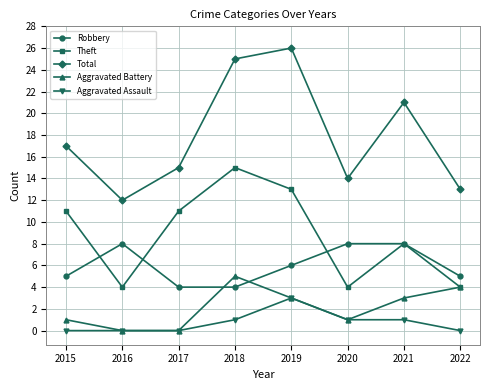

In Theft, how many points are lower than both neighbors (excluding endpoints)?

2